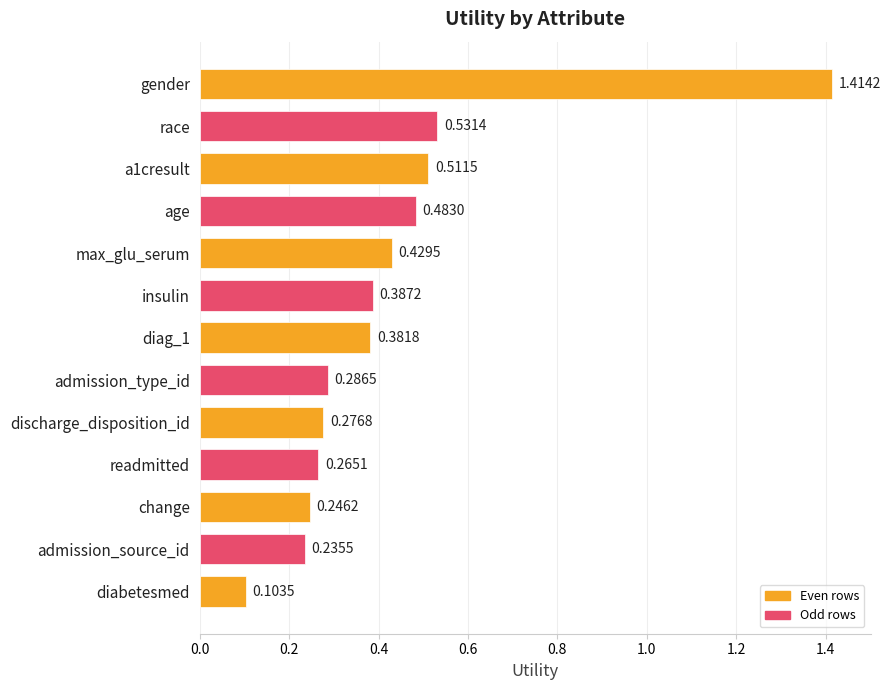

List the labels in order of value, largest first.

gender, race, a1cresult, age, max_glu_serum, insulin, diag_1, admission_type_id, discharge_disposition_id, readmitted, change, admission_source_id, diabetesmed